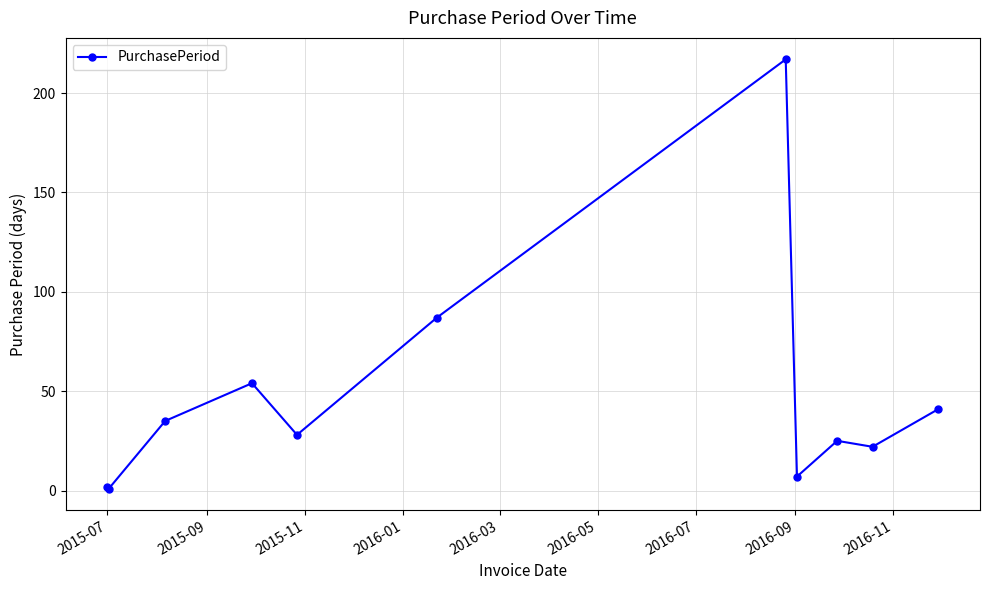

What is the difference between the maximum and minimum values?

216